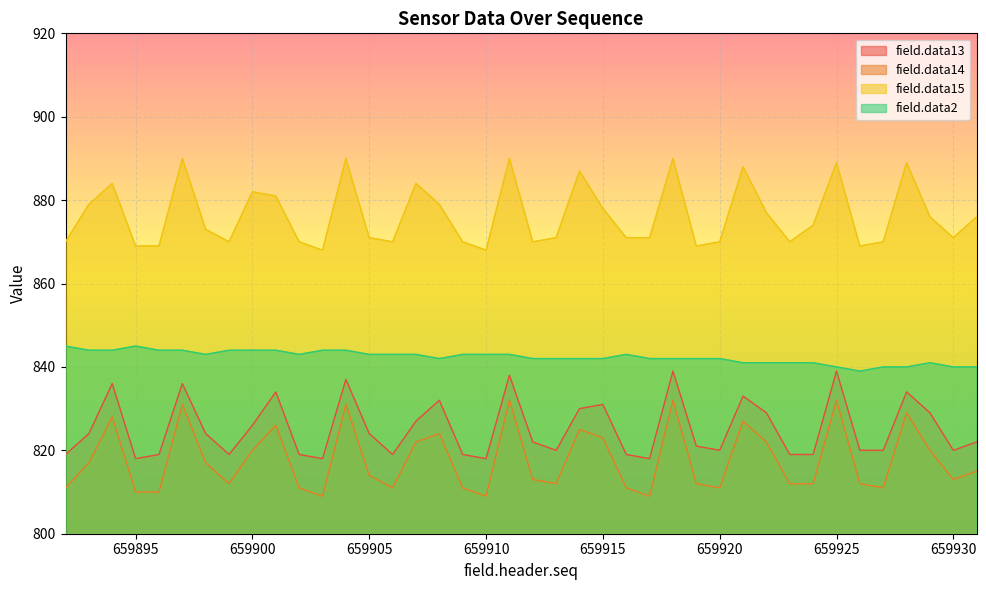

True or false: field.data15 and field.data14 cross at least once.

False